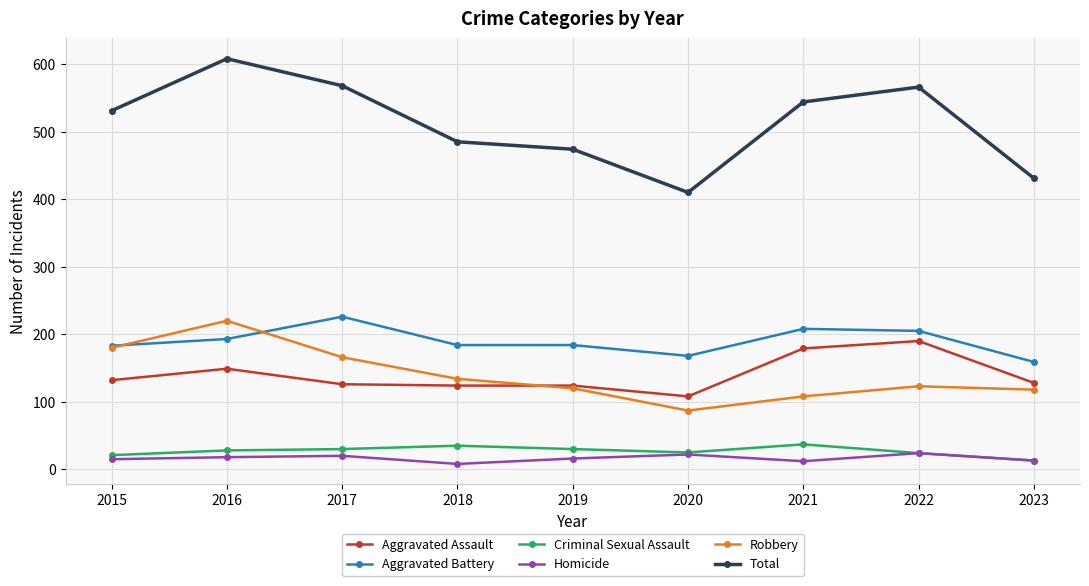

How many series are shown in this chart?

6